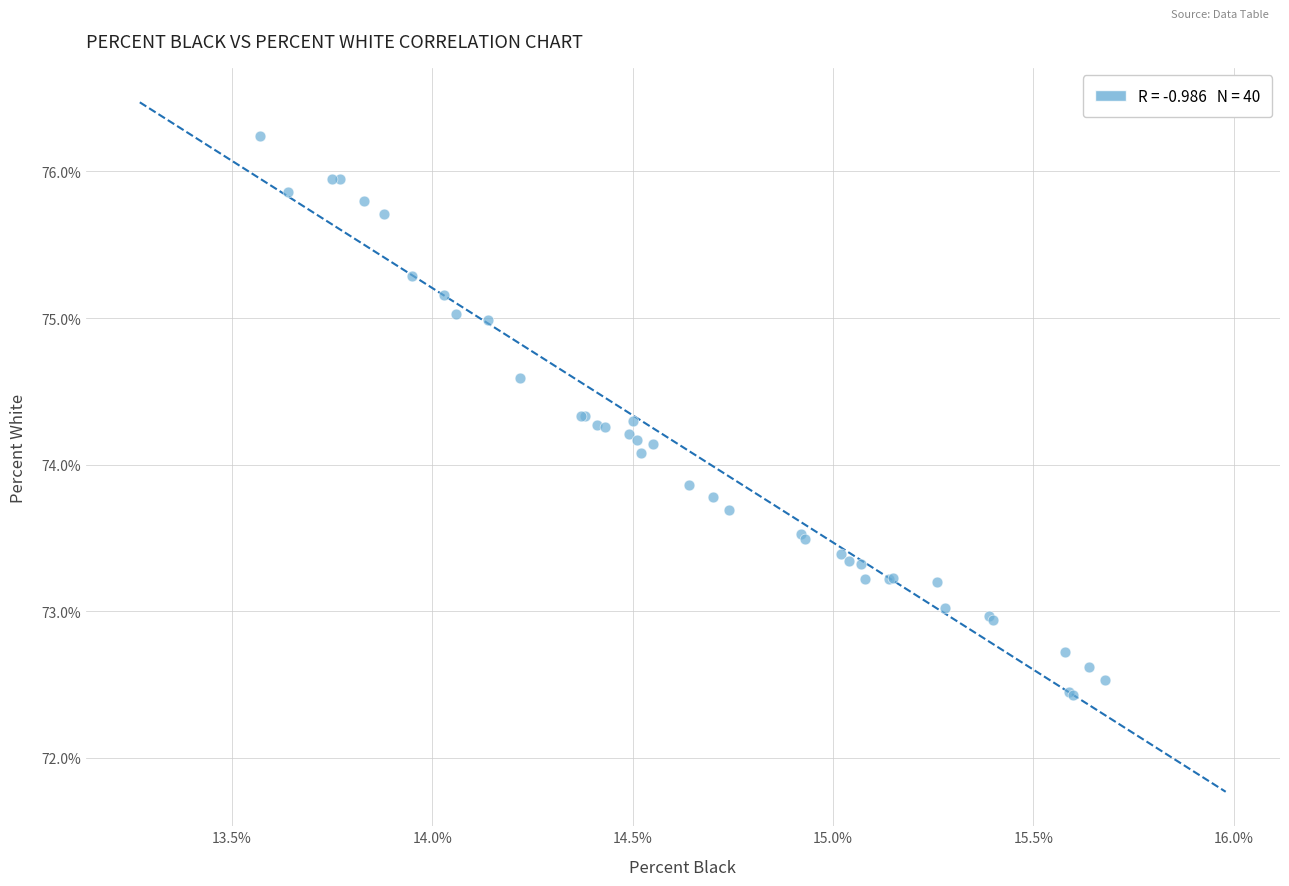

What Y value in the scatter plot is closest to 74?

74.1